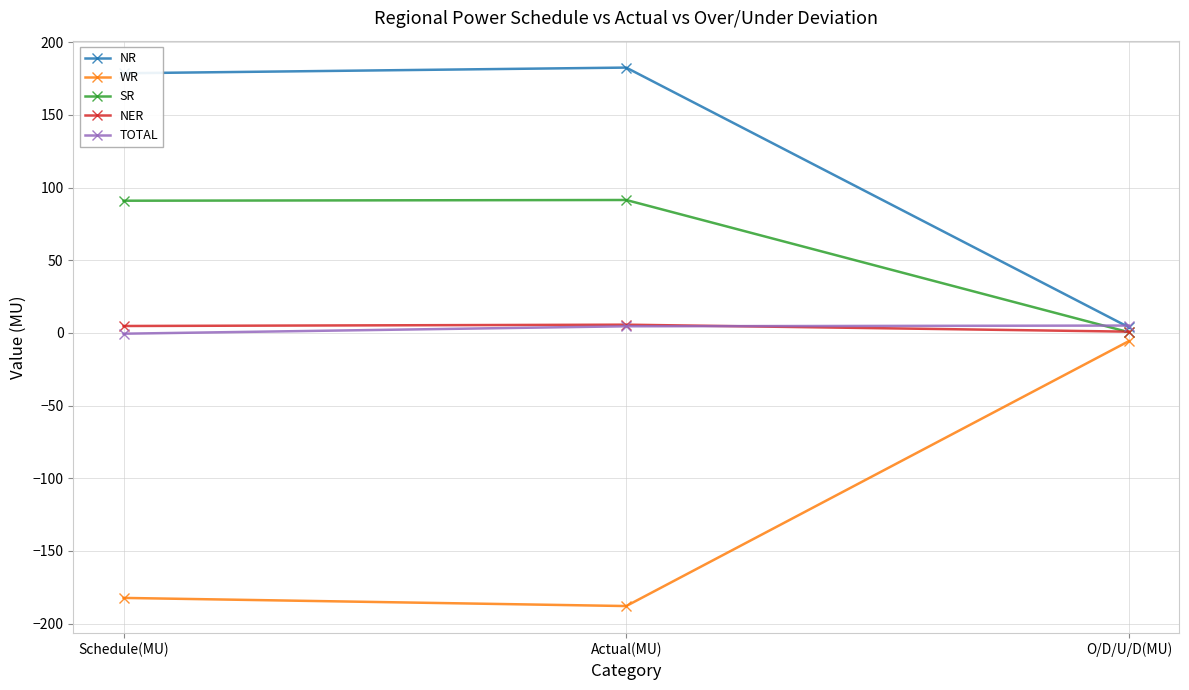

What is the spread (max minus min) of values at O/D/U/D(MU)?

10.7